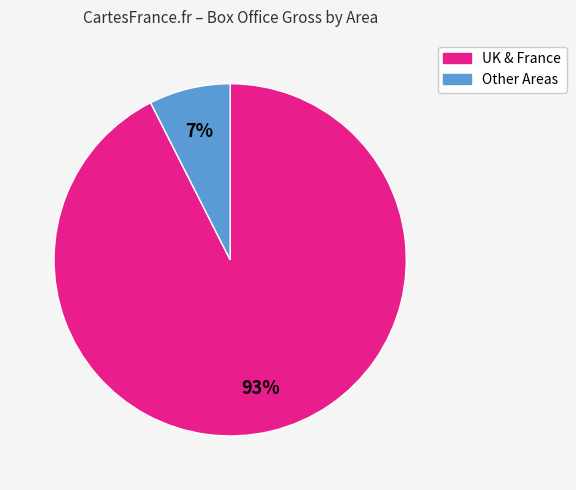

To the nearest percent, what is the average slice percentage?

50%